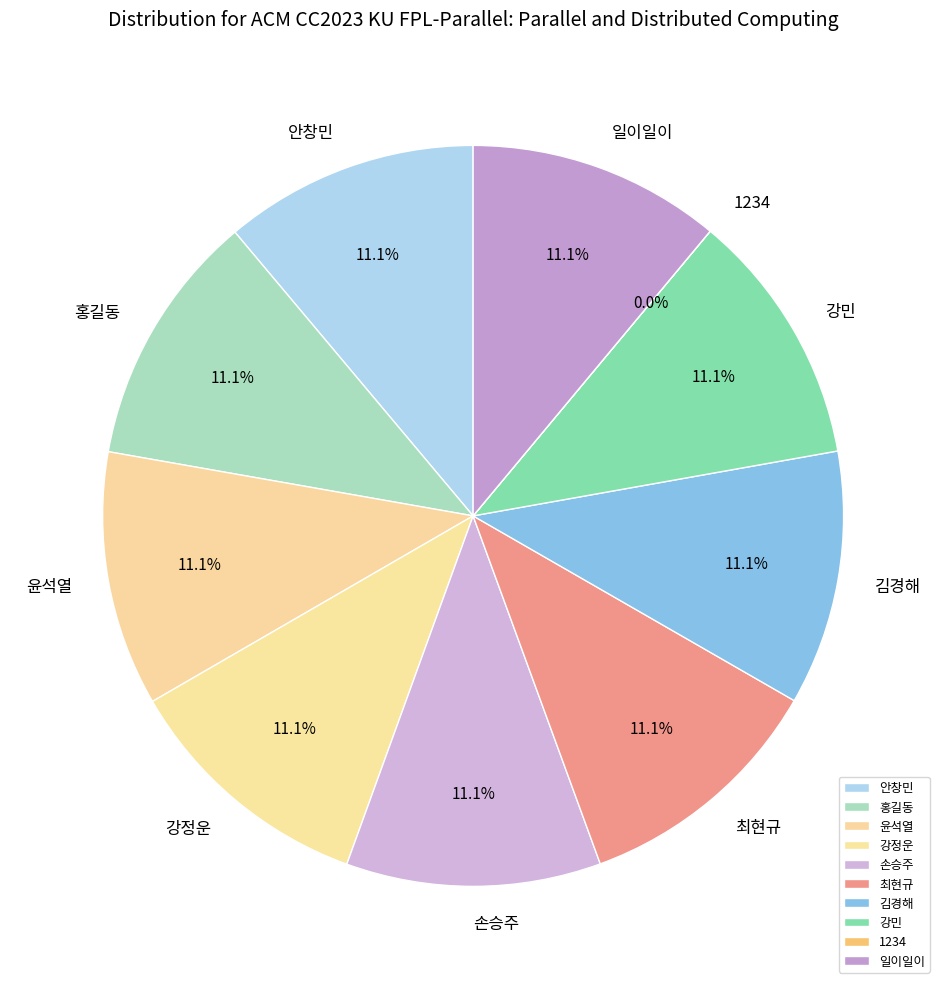

True or false: 강민 accounts for 18% of the total.

False